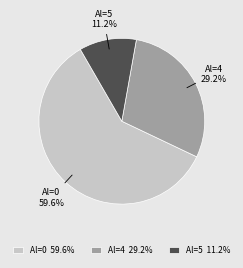

Does Al=4 represent more than half of the total?

No